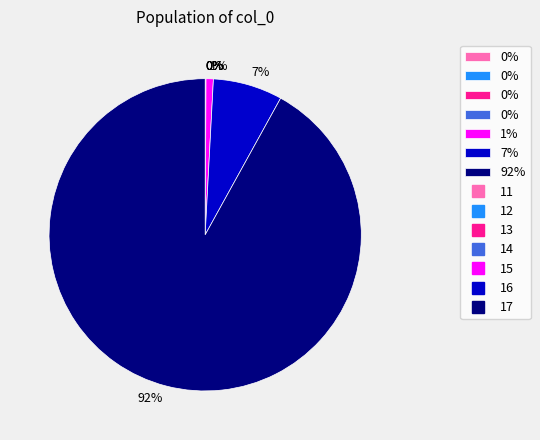

Is there any slice that represents more than half of the pie?

Yes